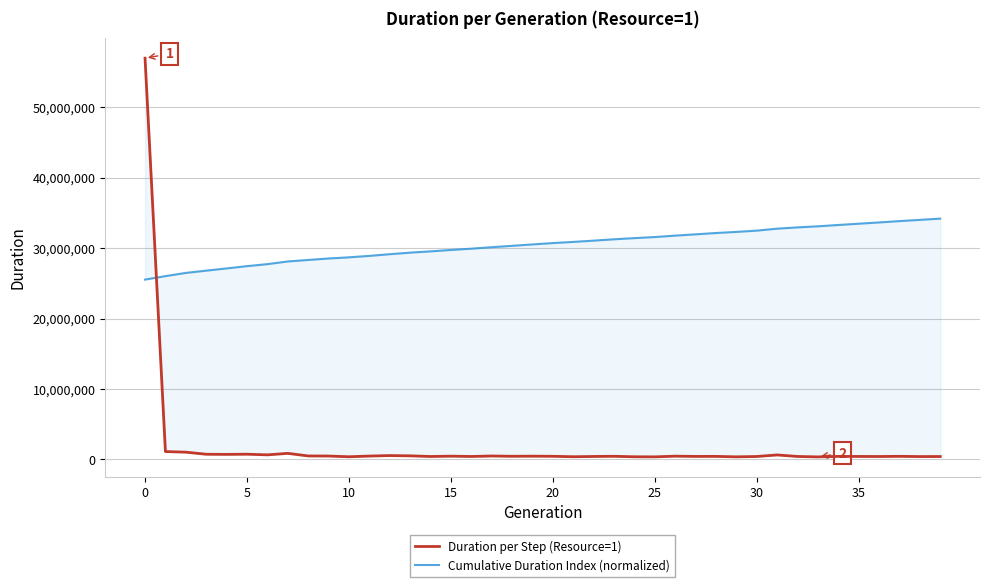

How many lines are shown in the chart?

2